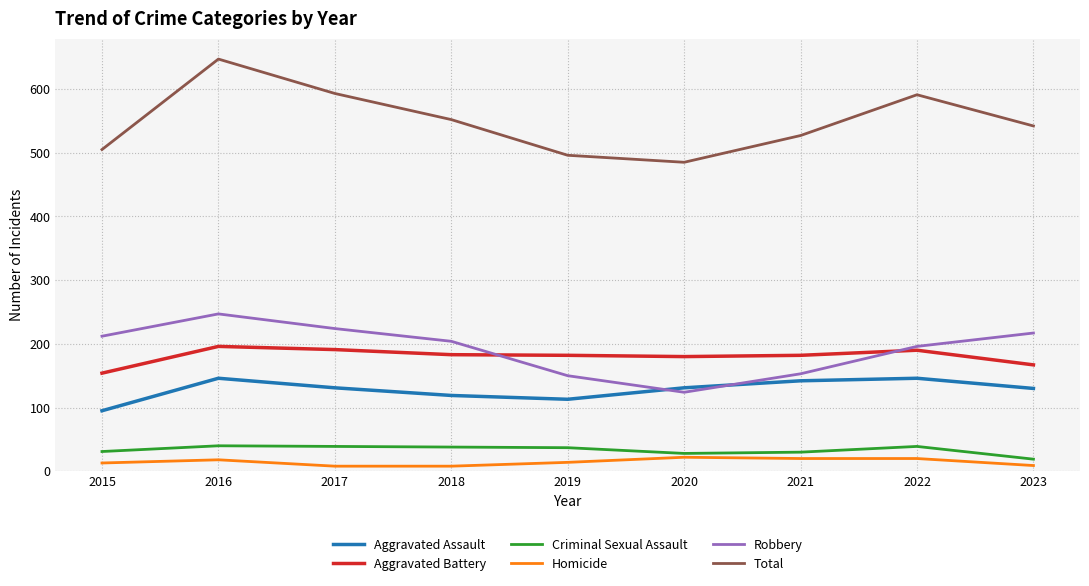

How many values in the Robbery series are below 204?

4